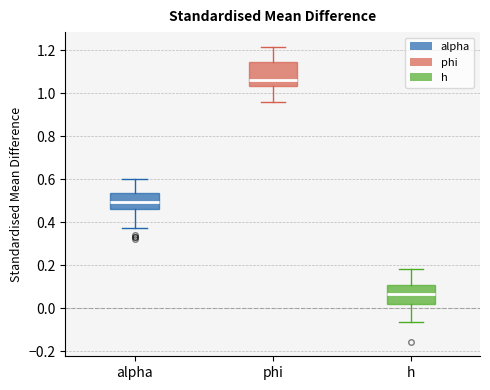

Where is the upper edge of the box for phi on the y-axis? The values are not printed on the chart, so give them approximately, as read against the axis.

1.14